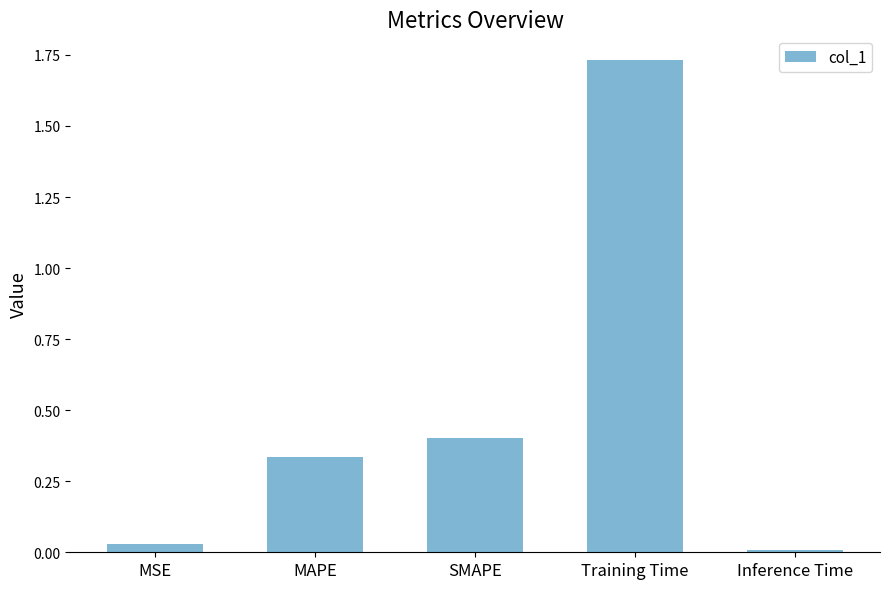

Rank the categories by value from lowest to highest.

Inference Time, MSE, MAPE, SMAPE, Training Time